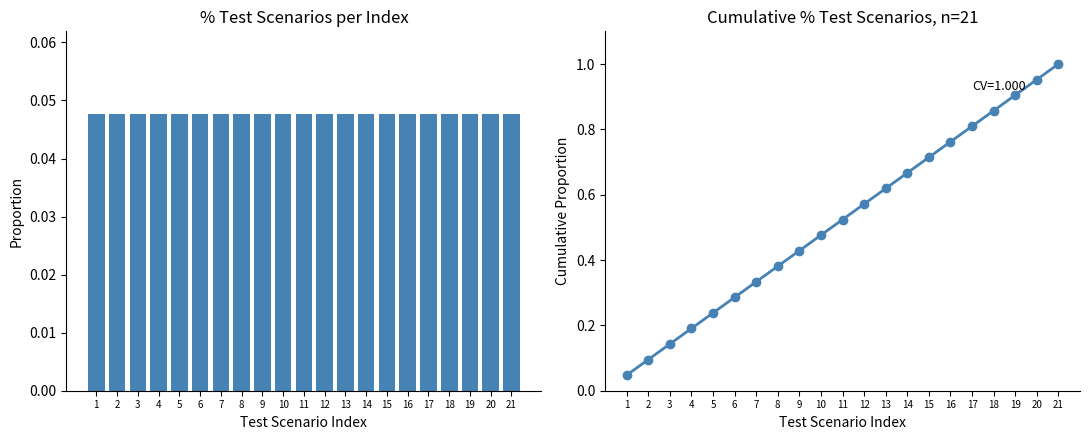

The Cumulative Test Scenarios series shows 0.1 at 2. True or false?

True